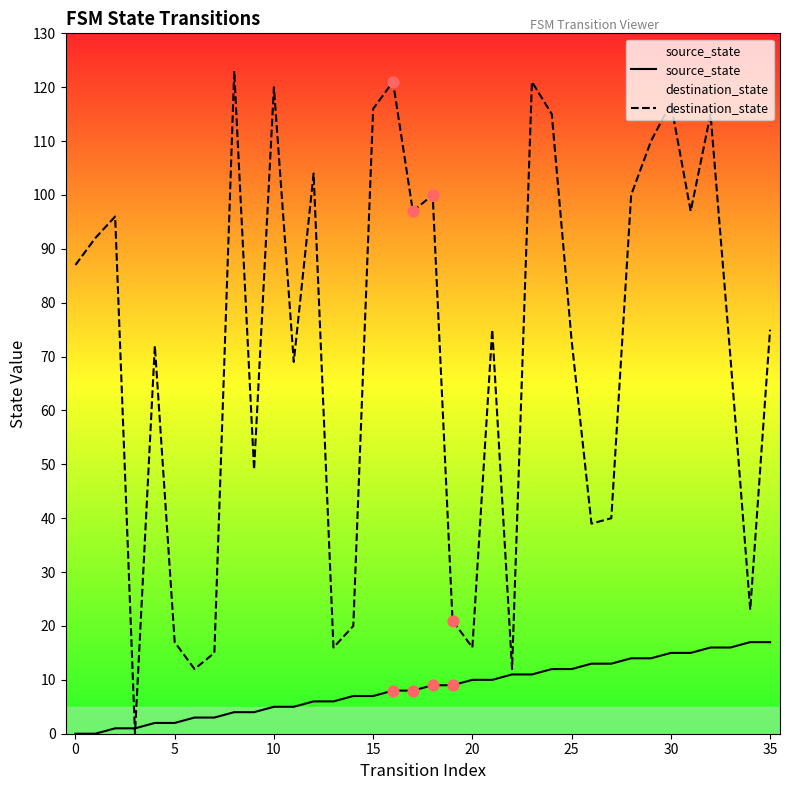

Which series contains the lowest Y value?

source_state